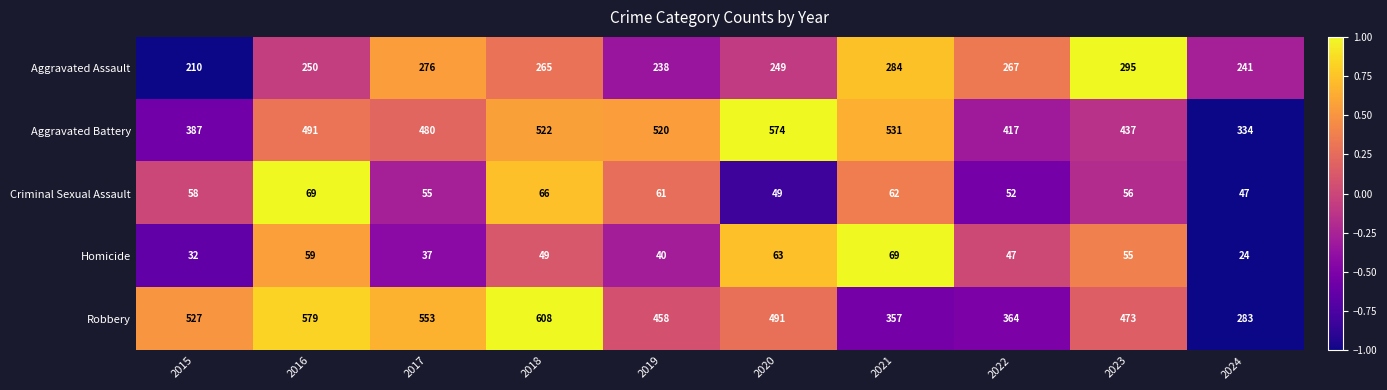

What is the difference between the second highest and second lowest values in the Homicide series?

31